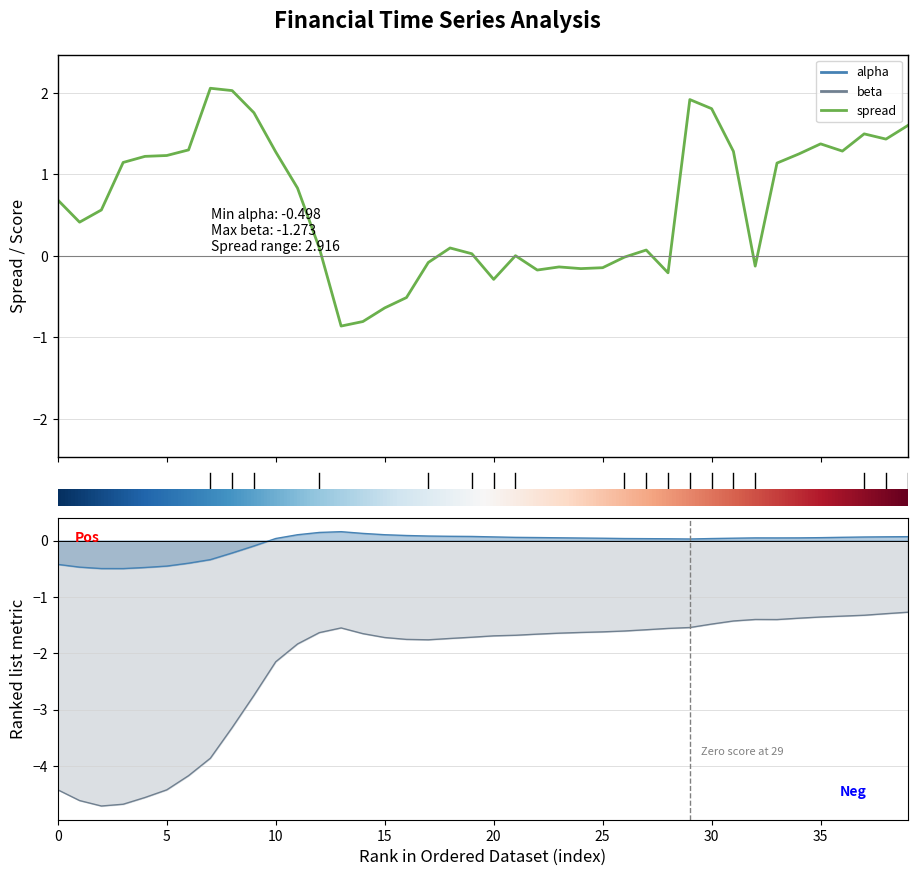

Between which two adjacent categories do alpha and spread first intersect?

11 and 12